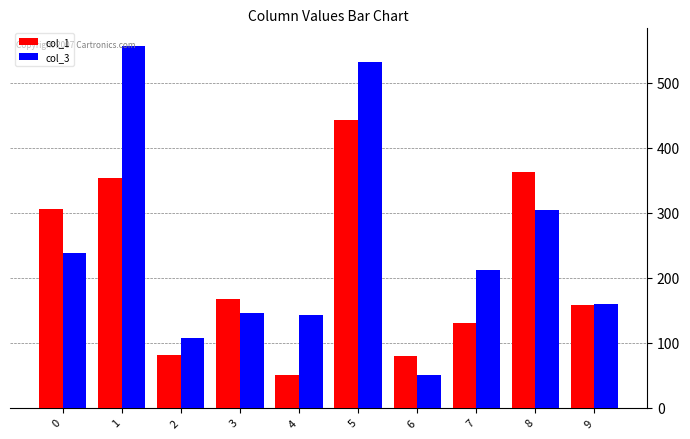

Is the value of col_3 at 4 greater than the value of col_1 at 7?

Yes